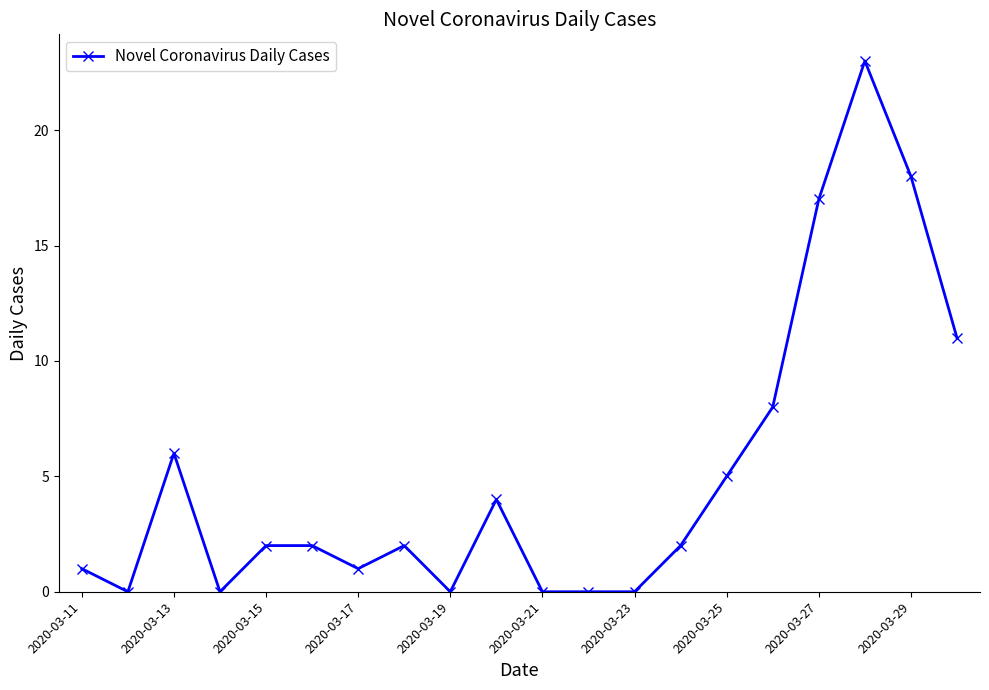

How many lines are shown in the chart?

1